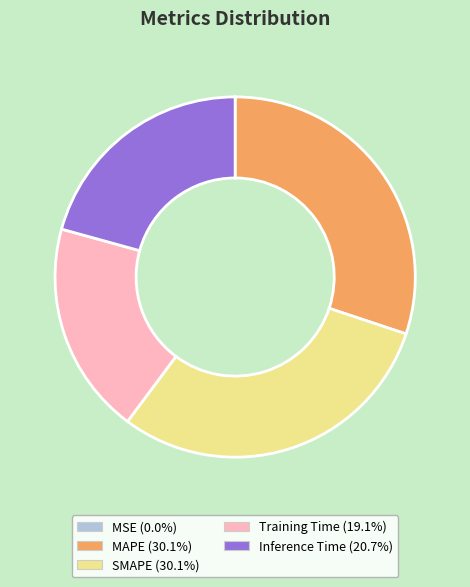

Is the sum of SMAPE and Inference Time greater than half?

Yes